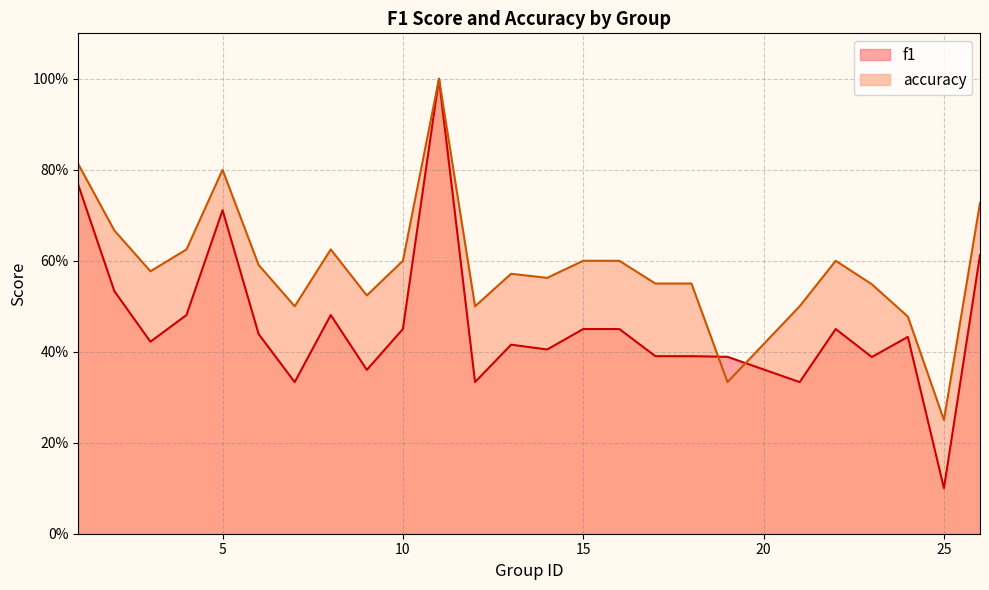

What is the average value of the accuracy series?

0.6